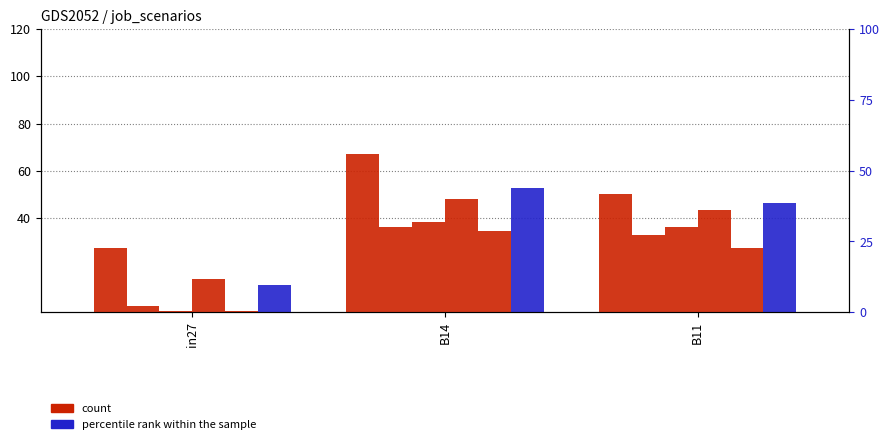

The value of job460_scenario1_908 at in27 is 13.9. True or false?

True